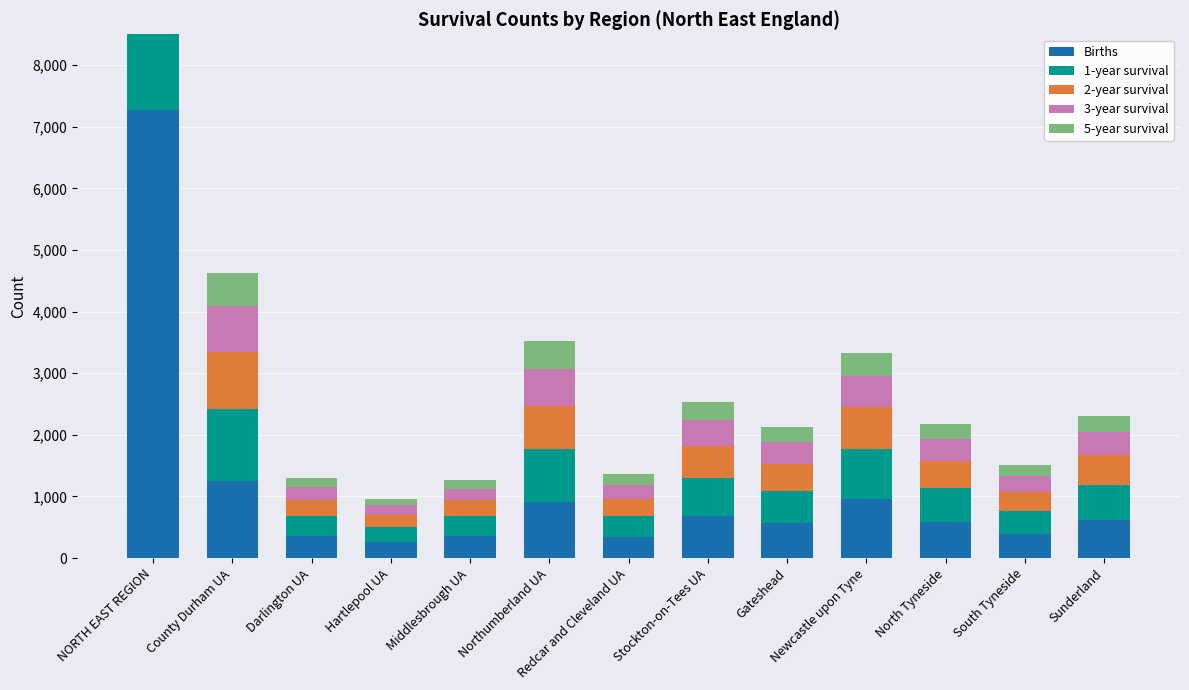

Which series has the largest total across all categories?

Births